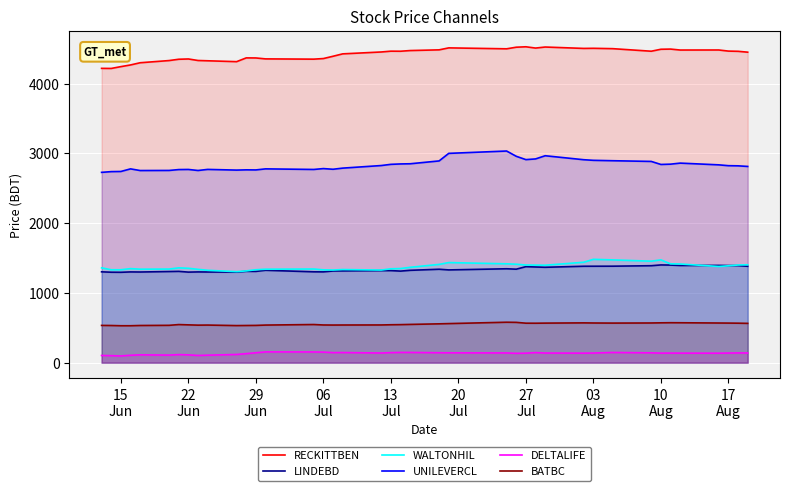

Which series has the largest total across all categories?

RECKITTBEN